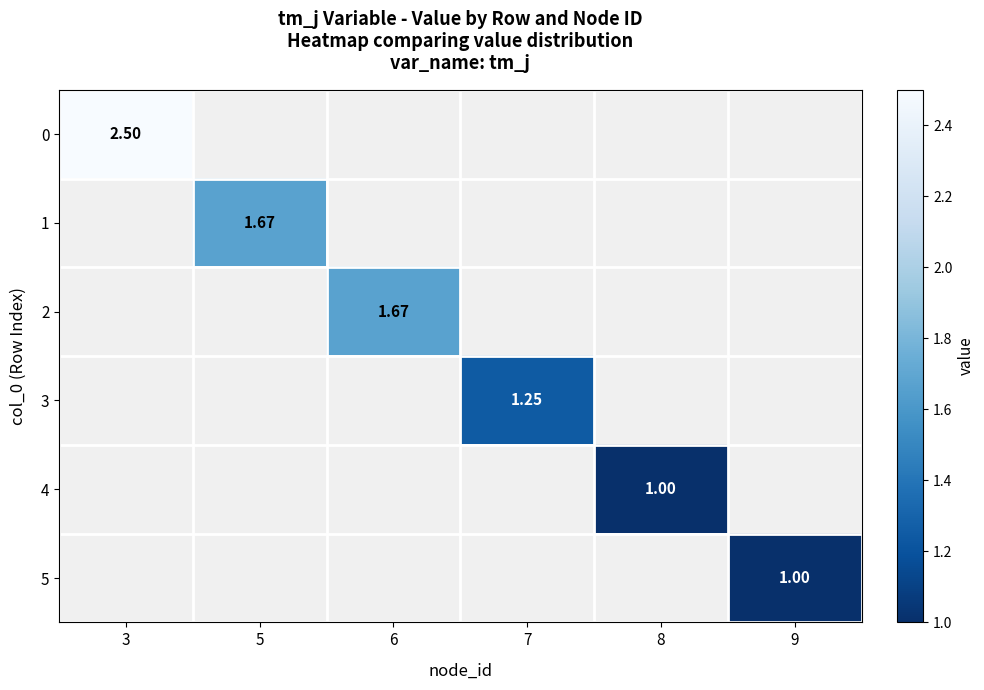

At how many categories does at least one series exceed 2?

1